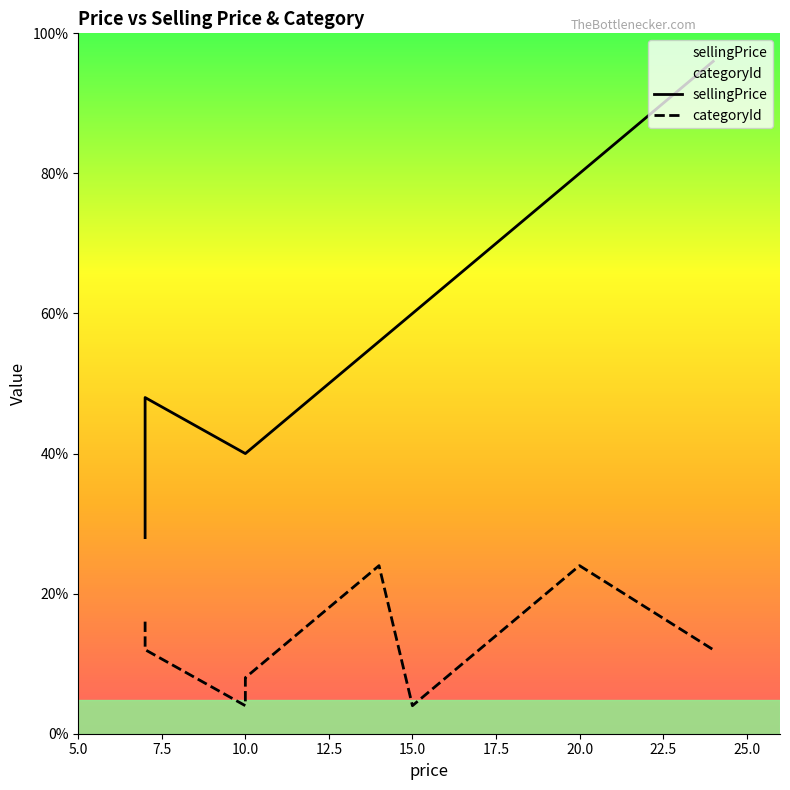

In categoryId, how many points are higher than both neighbors (excluding endpoints)?

2